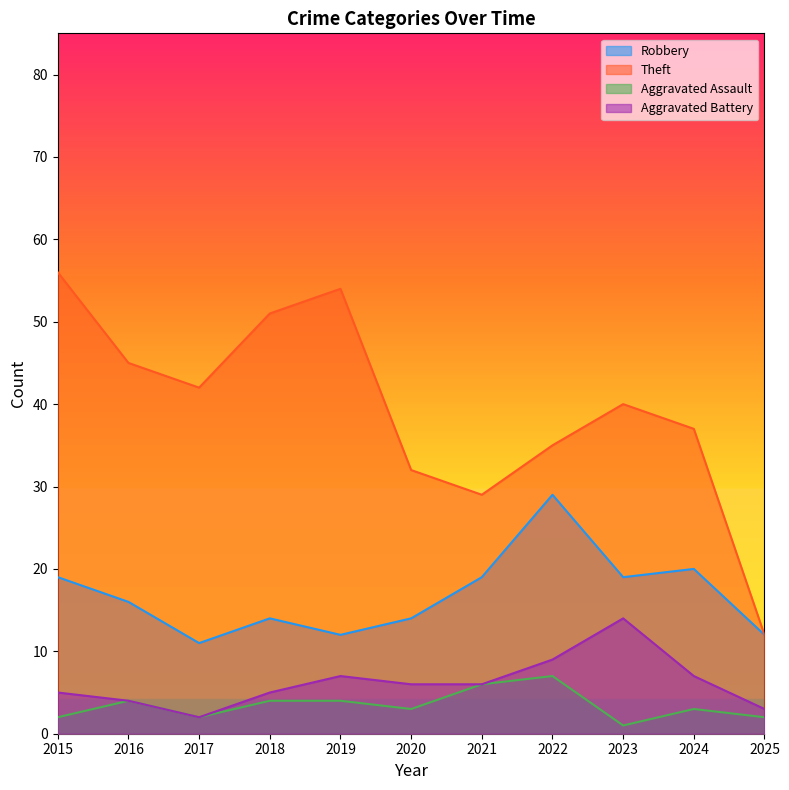

What is the spread (max minus min) of values at 2021?

23